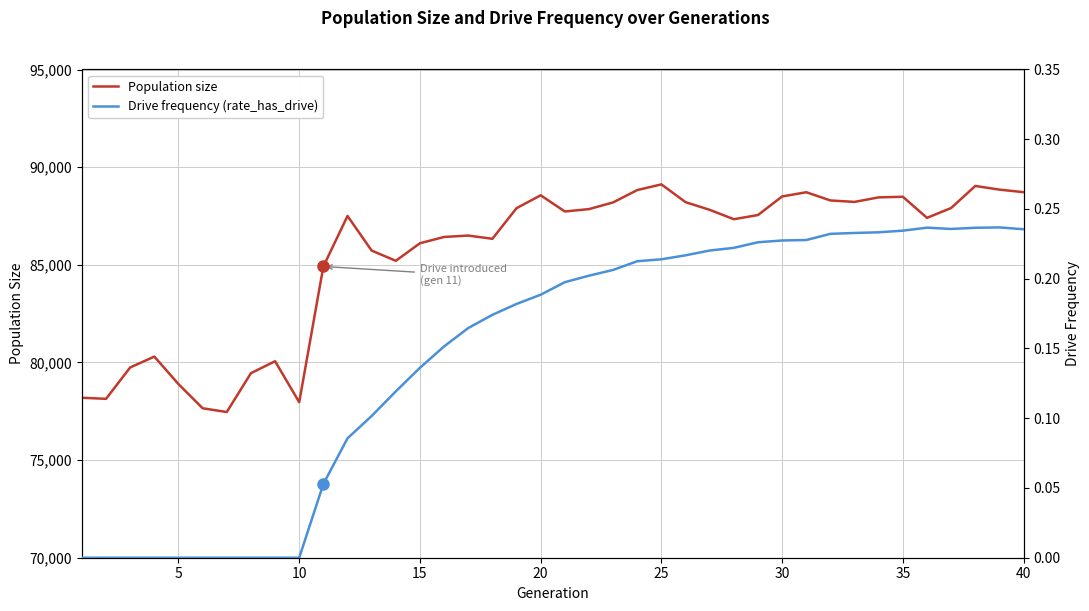

What value does the Population size series have at 15?

86103